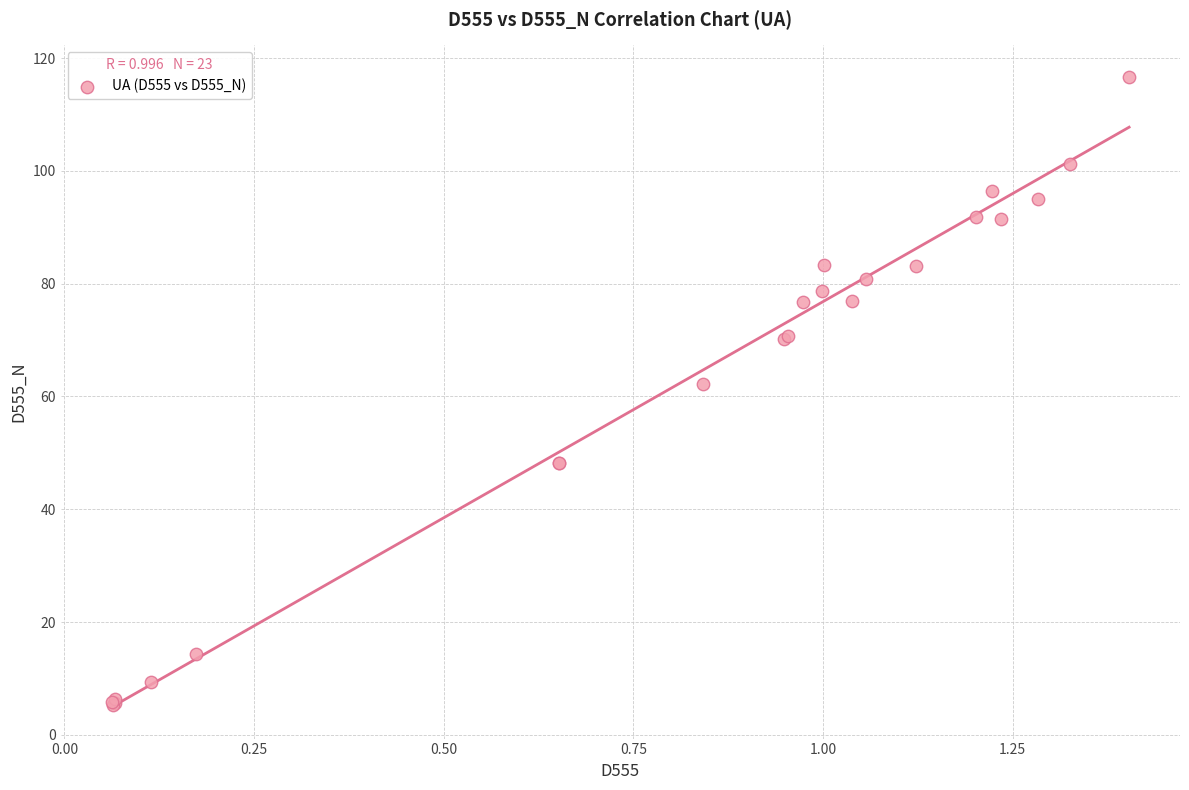

What Y value in the scatter plot is closest to 60?

62.2